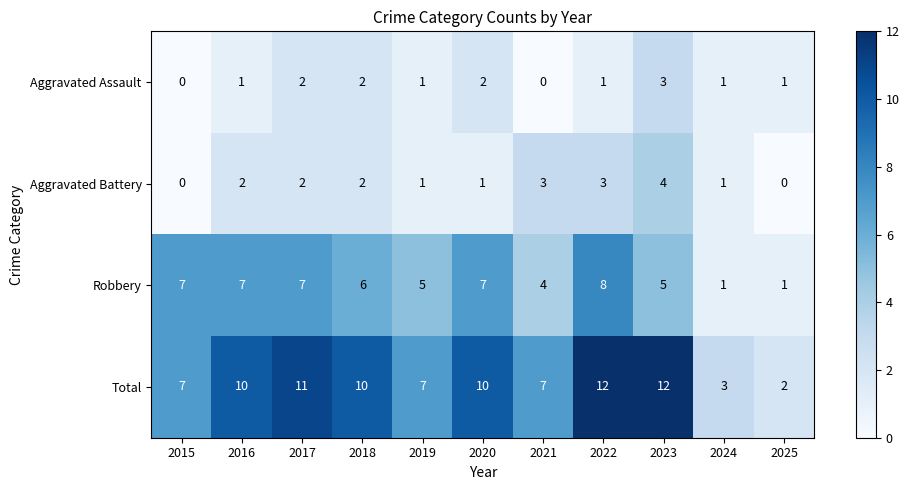

How many values in Aggravated Battery are above zero?

9